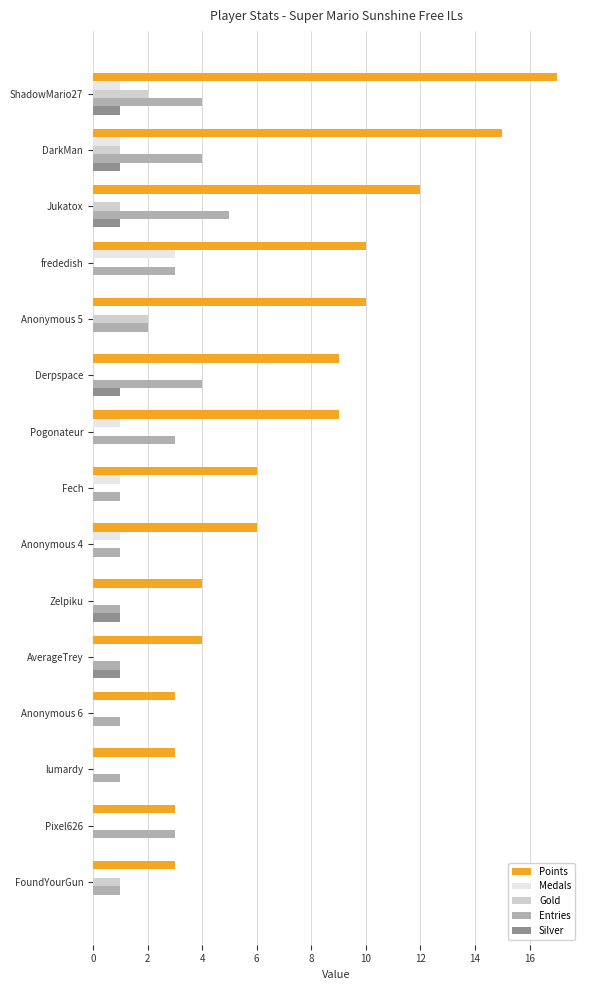

The Gold series shows -1 at frededish. True or false?

False